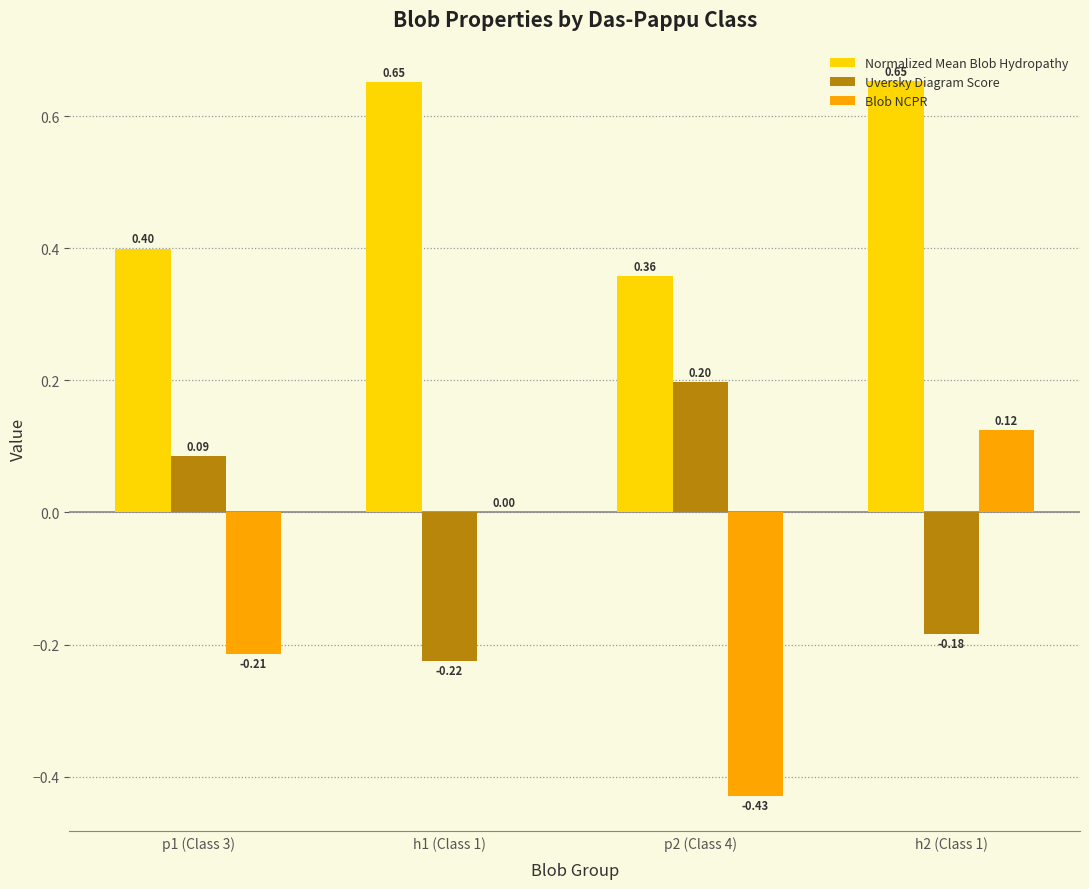

Which series has the largest total across all categories?

Normalized Mean Blob Hydropathy